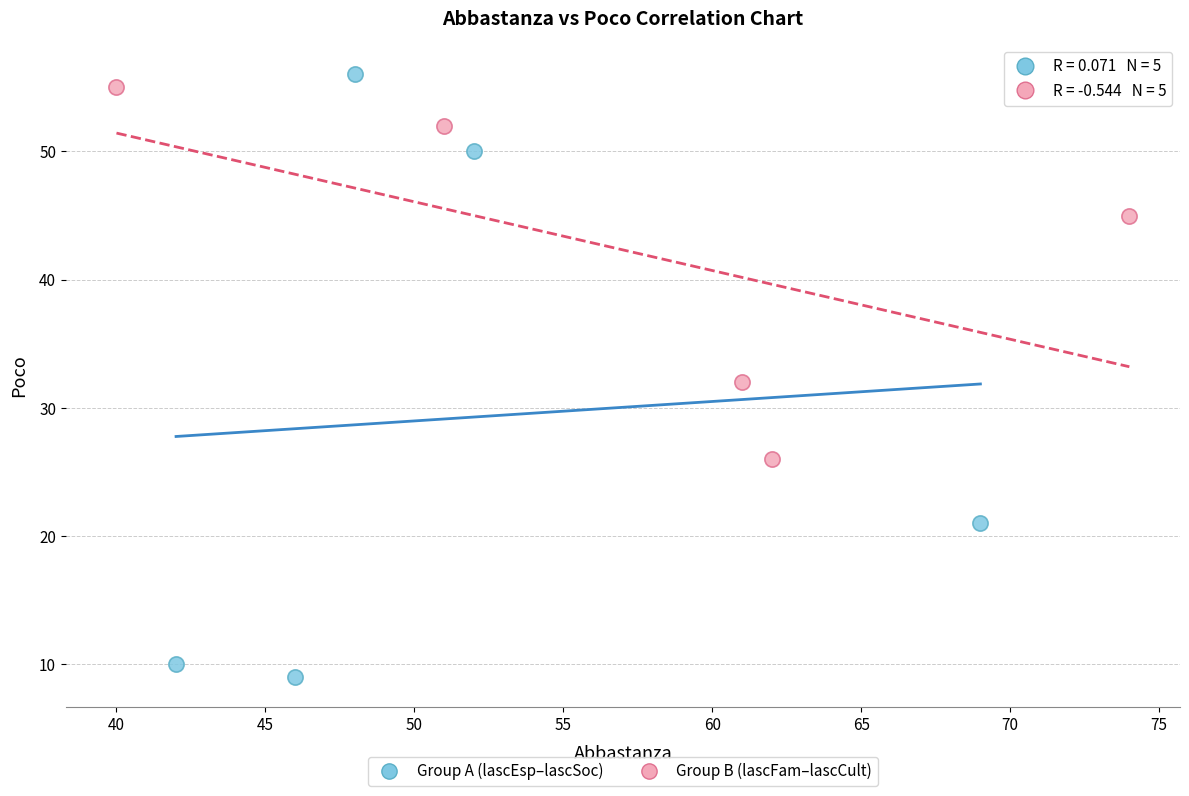

Which series reaches the minimum Y coordinate?

Group A (lascEsp–lascSoc)